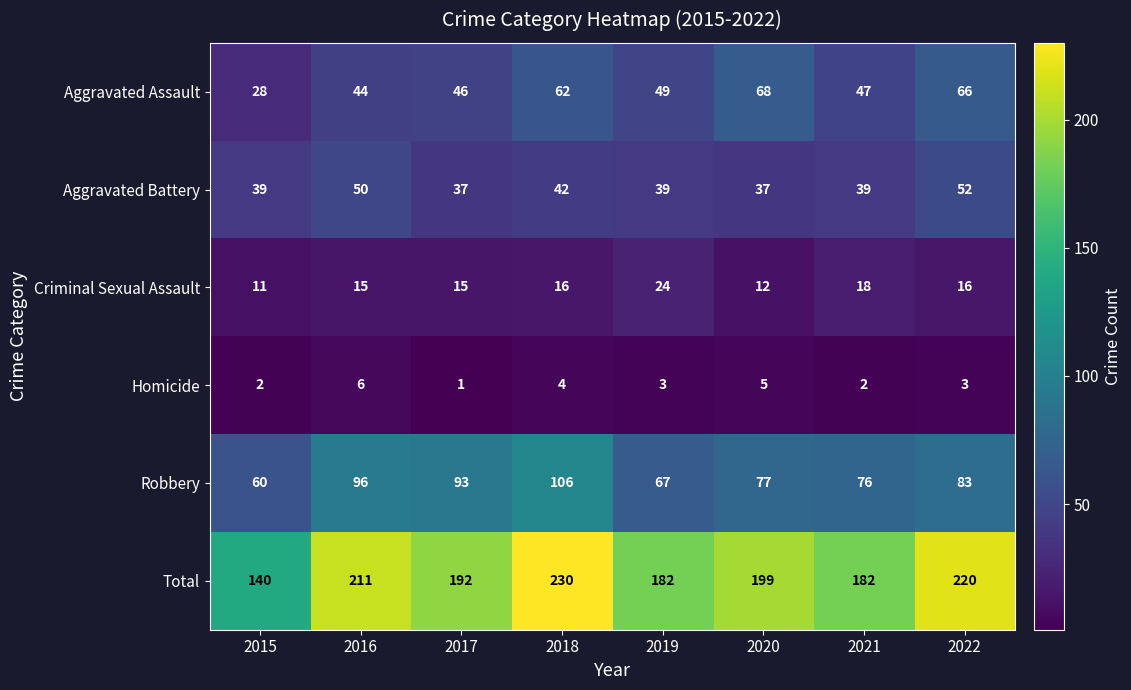

At which label does Robbery reach its peak?

2018